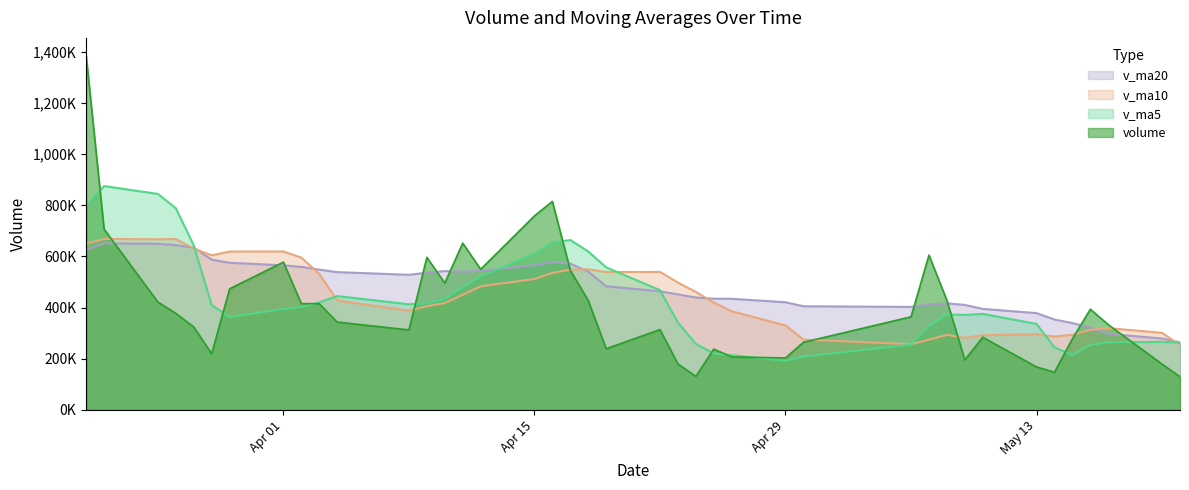

What is the spread (max minus min) of values at 2019-05-08?

134659.5